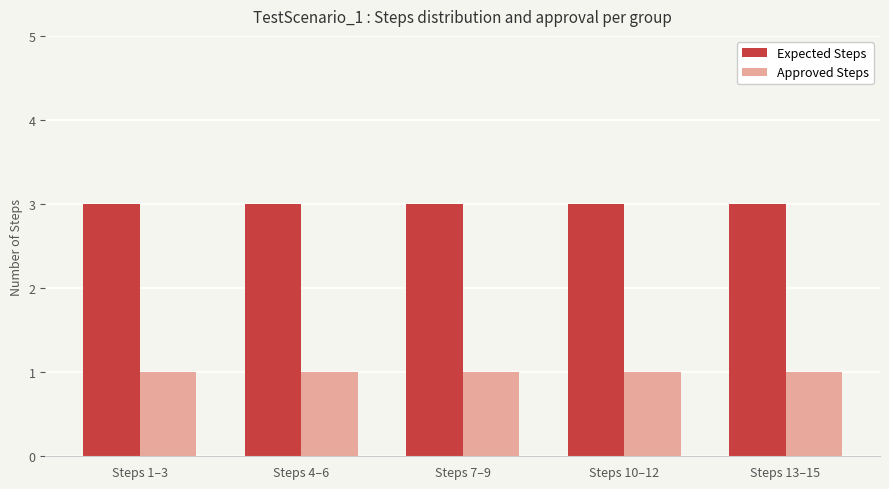

What is the greatest value displayed?

3